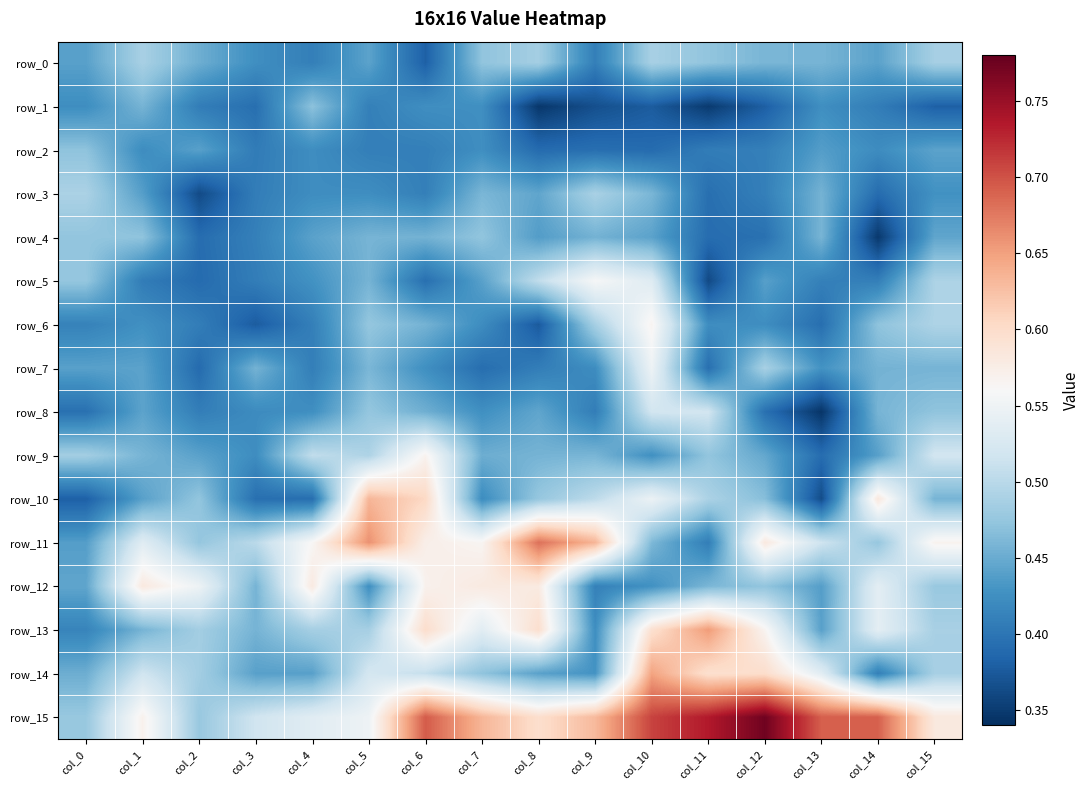

The row_14 series shows 0.7 at col_8. True or false?

False